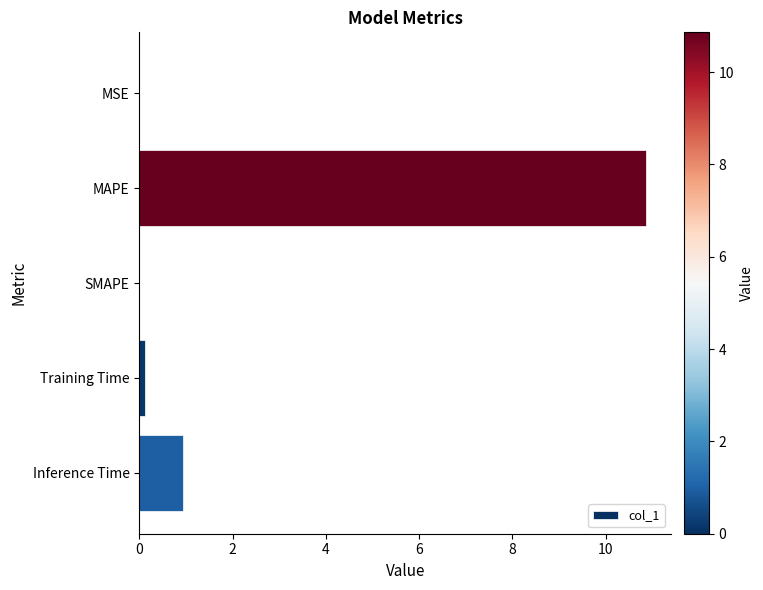

Between Training Time and MAPE, which is larger?

MAPE